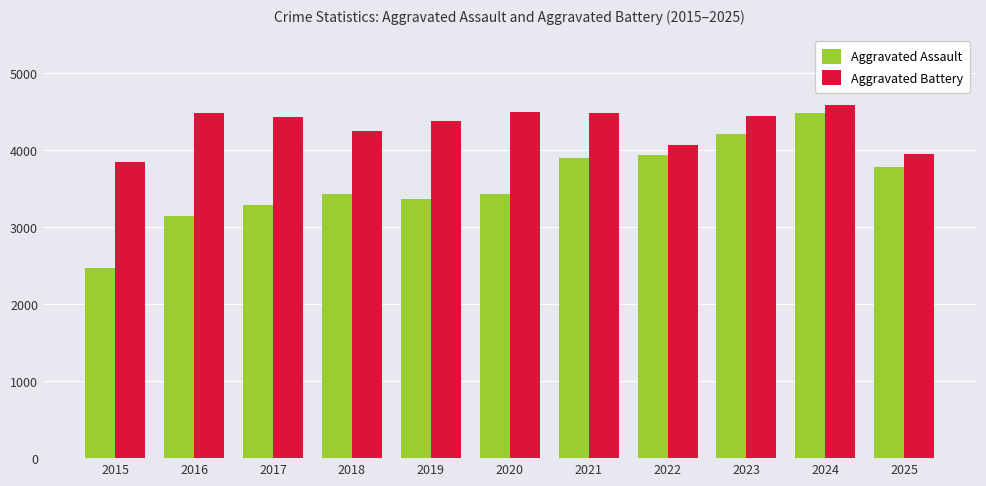

The value of Aggravated Battery at 2016 is 1368. True or false?

False